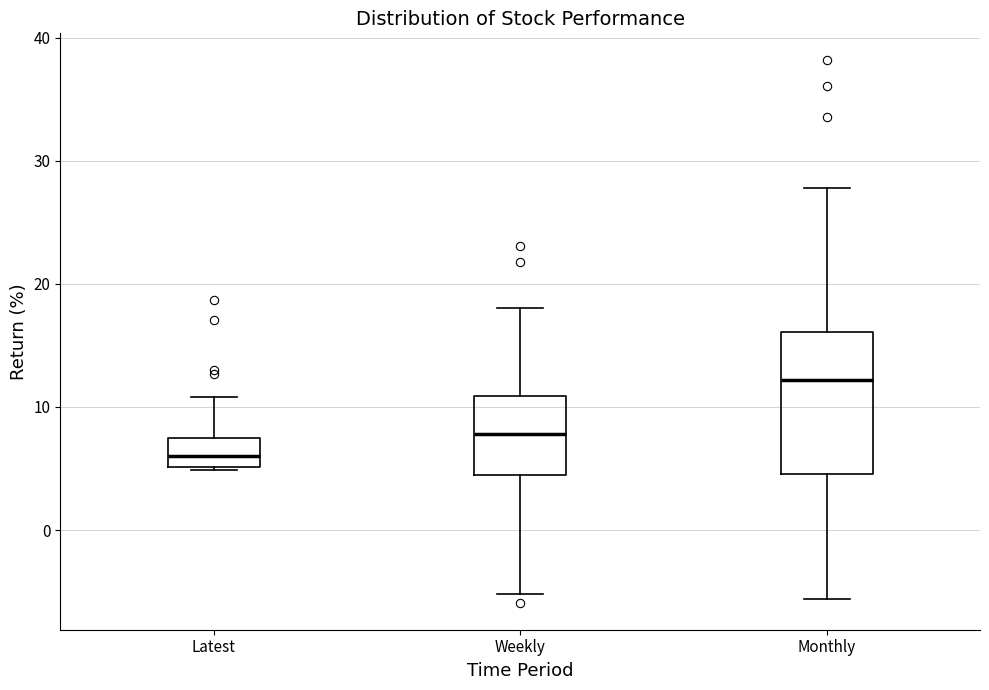

Reading left to right, transcribe this box plot: for each box, give where its median line is, the range the box spans, and where its two whiskers end, as read against the y-axis. The values are not printed on the chart, so give them approximately, as read against the axis.

Latest: median 6, box 5 to 7, whiskers 5 to 11
Weekly: median 8, box 4 to 11, whiskers -5 to 18
Monthly: median 12, box 5 to 16, whiskers -6 to 28